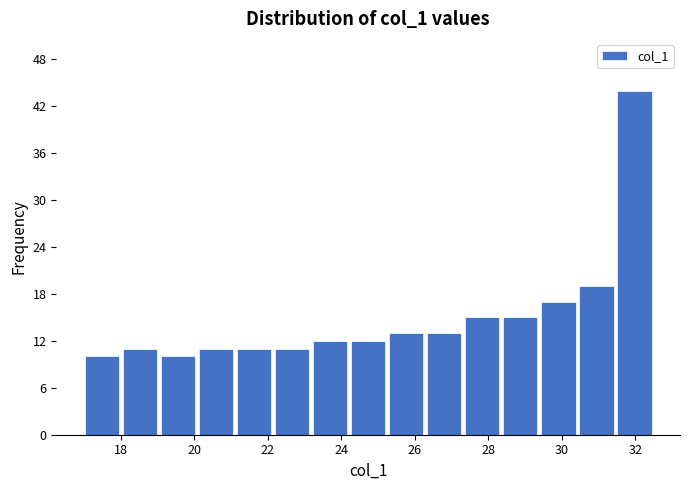

Reading left to right, list every bar in this chart as the range it spans on the x-axis followed by its height. Neither the bar edges nor the heights are printed on the chart, so give them approximately, as read against the axes.

17.0 to 18.0: 10
18.0 to 19.0: 11
19.0 to 20.0: 10
20.0 to 21.2: 11
21.2 to 22.2: 11
22.2 to 23.2: 11
23.2 to 24.2: 12
24.2 to 25.2: 12
25.2 to 26.2: 13
26.2 to 27.4: 13
27.4 to 28.4: 15
28.4 to 29.4: 15
29.4 to 30.4: 17
30.4 to 31.4: 19
31.4 to 32.6: 44